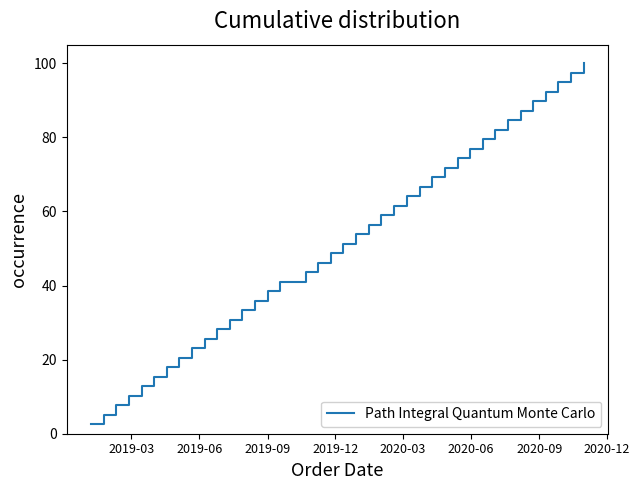

What is the greatest value displayed?

100.0